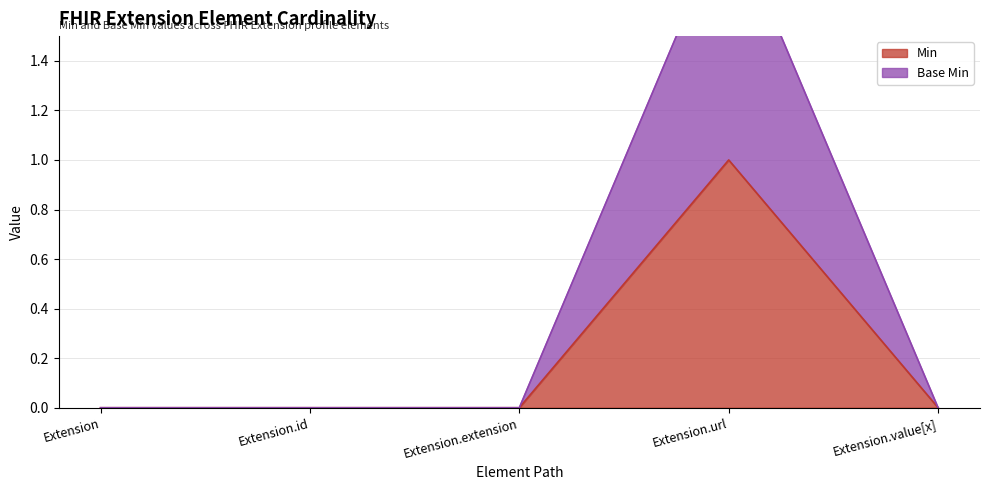

At how many categories does at least one series exceed 0?

1